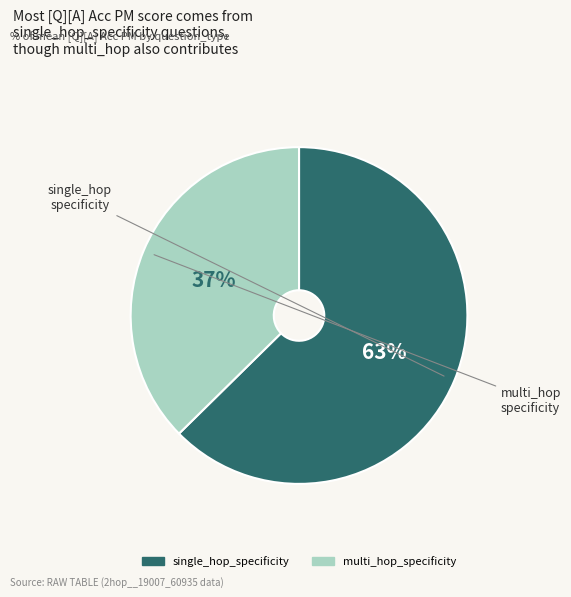

To the nearest percent, what is the combined percentage of multi_hop_specificity and single_hop_specificity?

100%